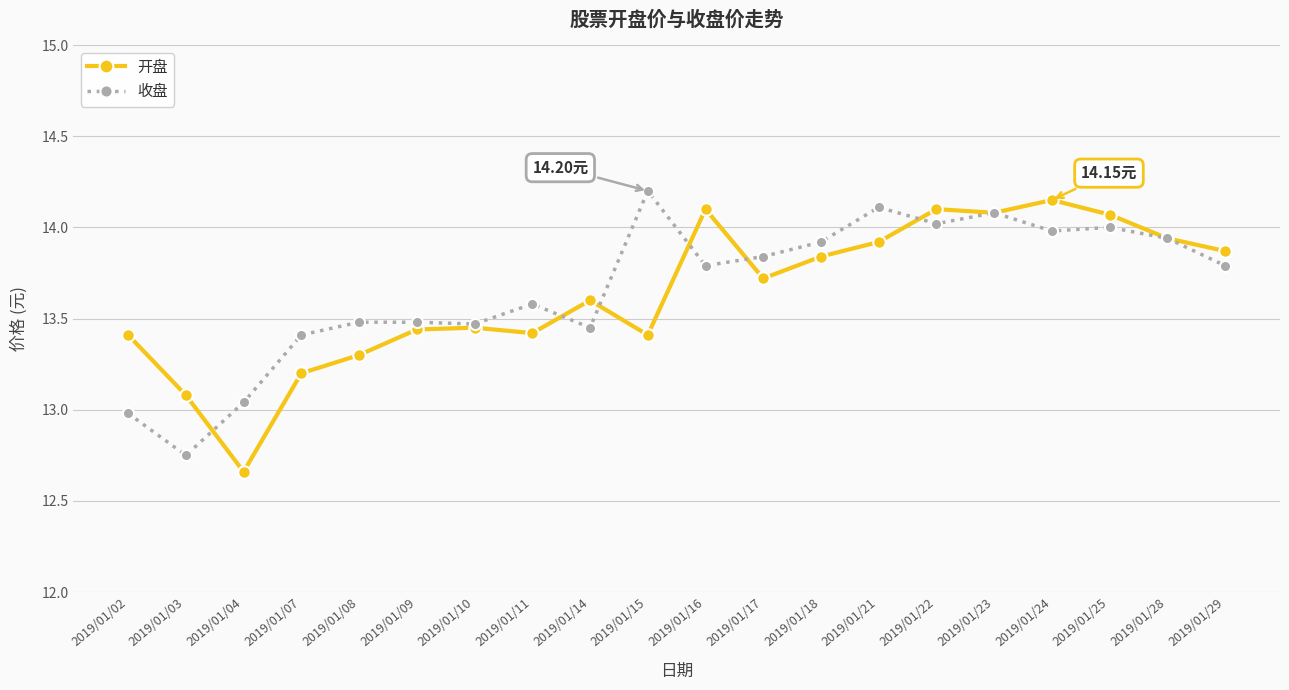

The value of 收盘 at 2019/01/02 is 13.0. True or false?

True